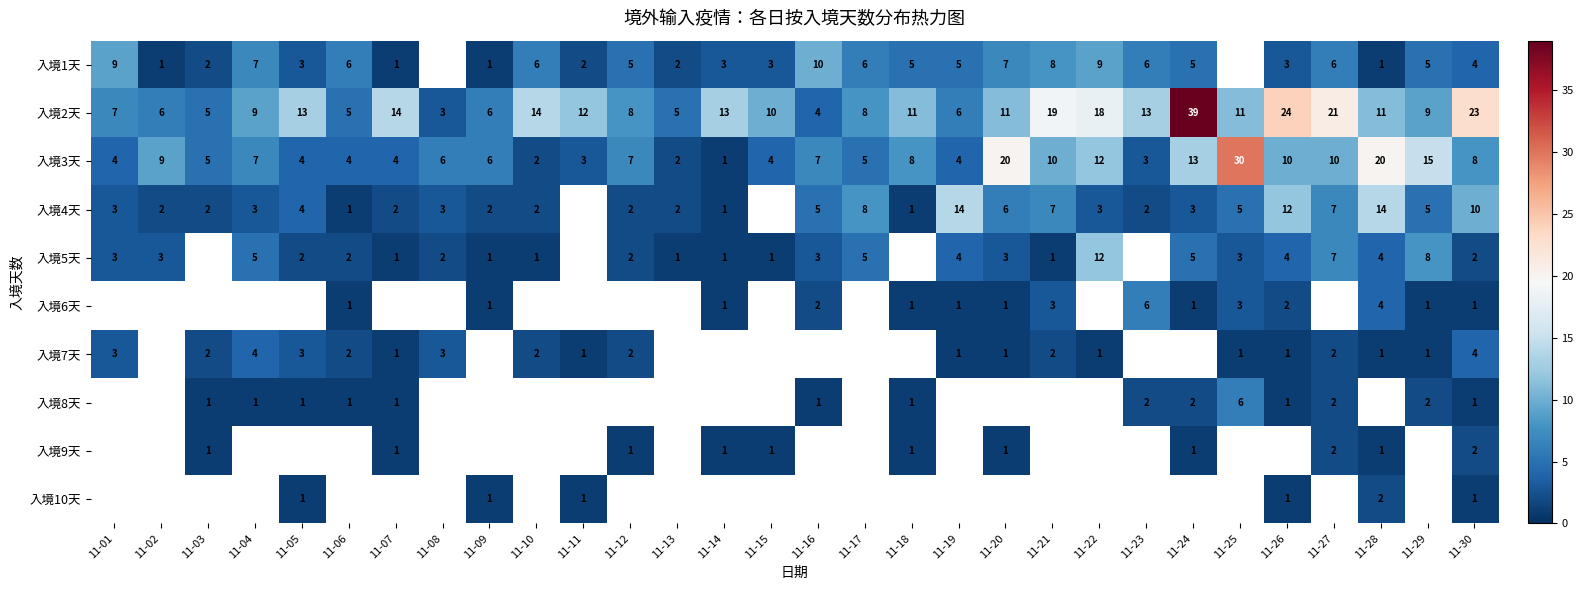

The 入境7天 series shows 1.3 at 11-05. True or false?

False